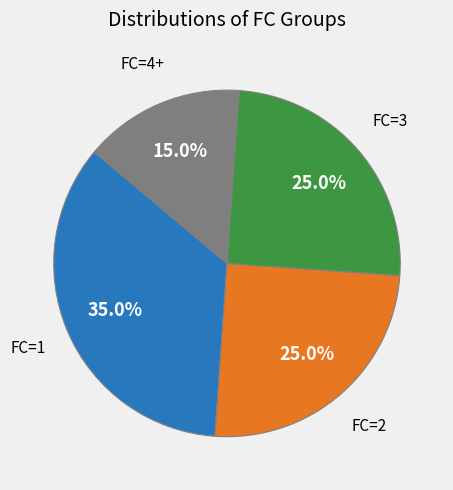

Does any single category account for the majority?

No